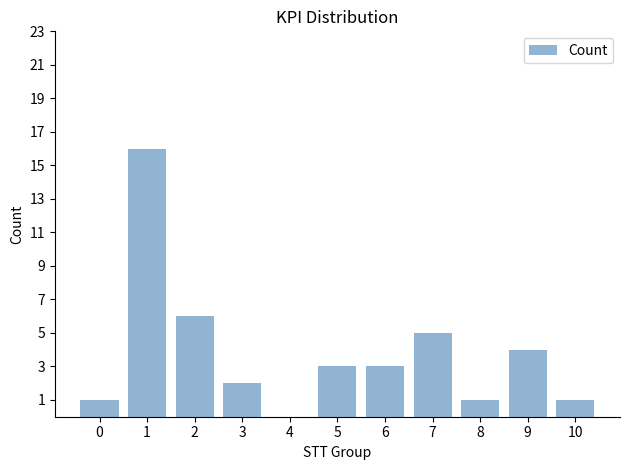

The value at 2 is 6. True or false?

True